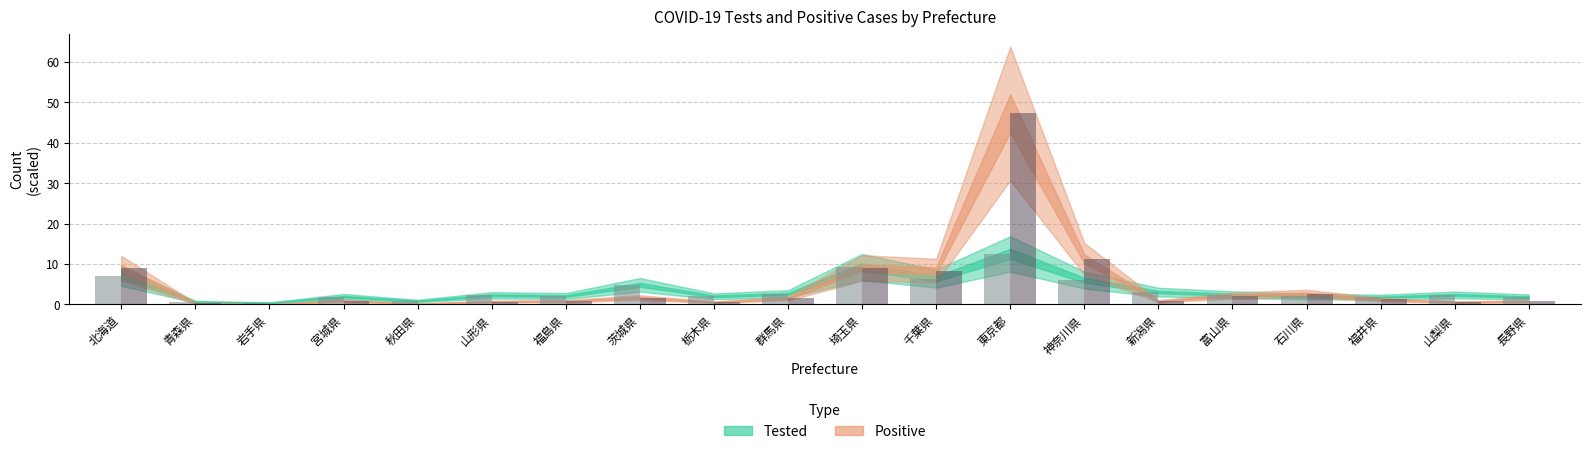

Which category has the highest value across all series?

東京都